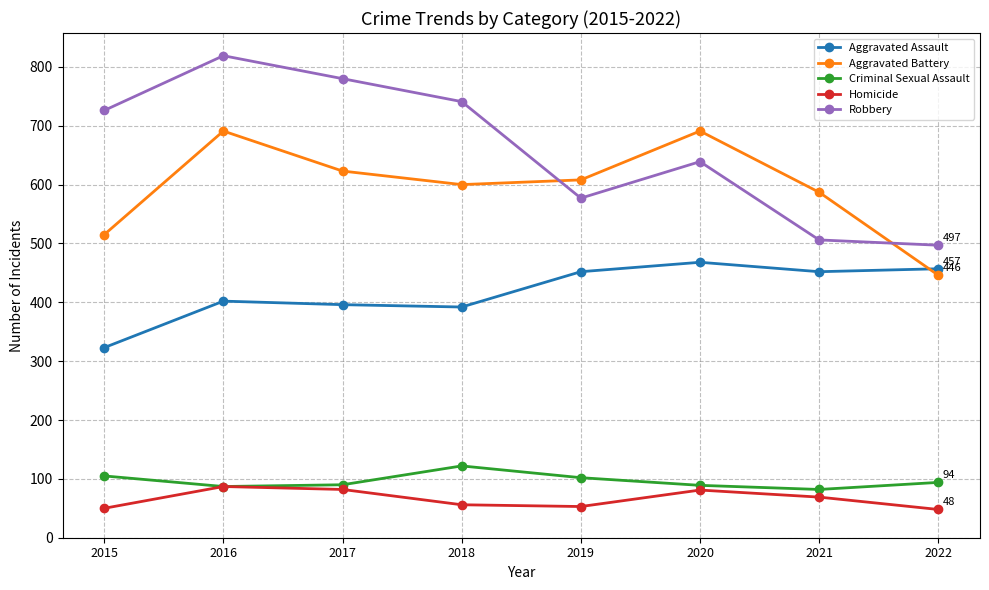

True or false: Robbery and Criminal Sexual Assault intersect in this chart.

False